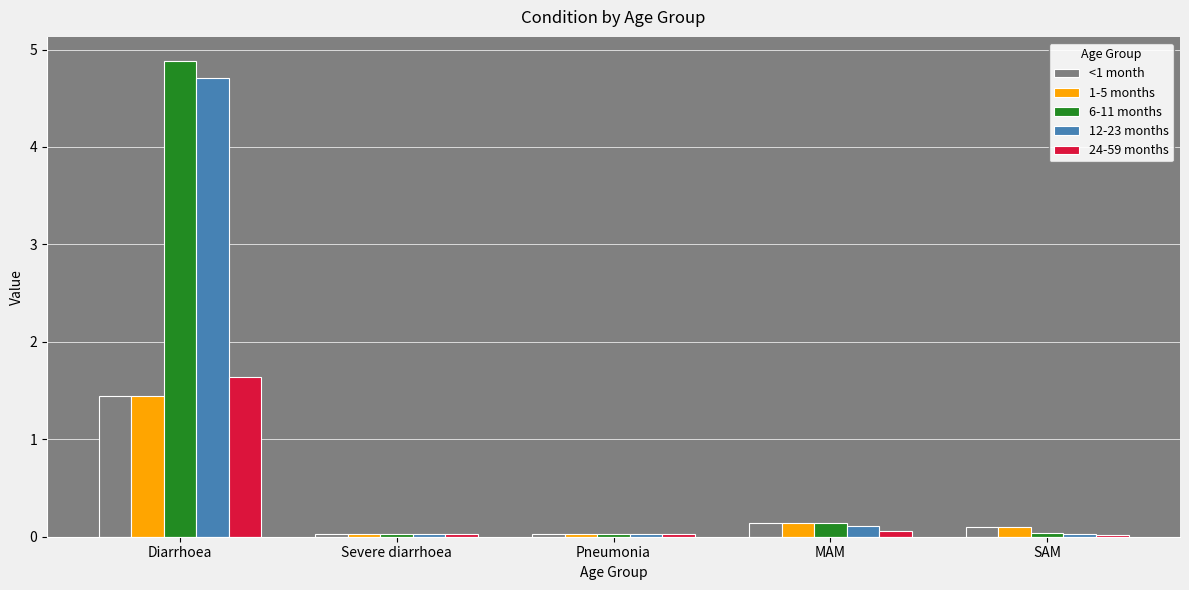

The value of 6-11 months at Pneumonia is 0.0. True or false?

True